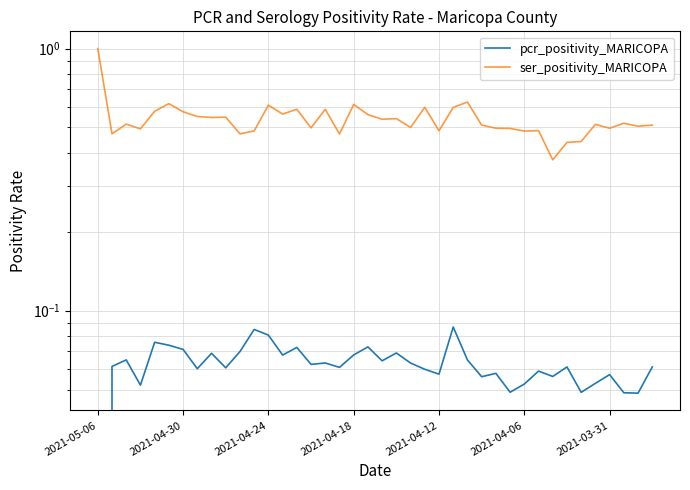

True or false: ser_positivity_MARICOPA and pcr_positivity_MARICOPA intersect in this chart.

False